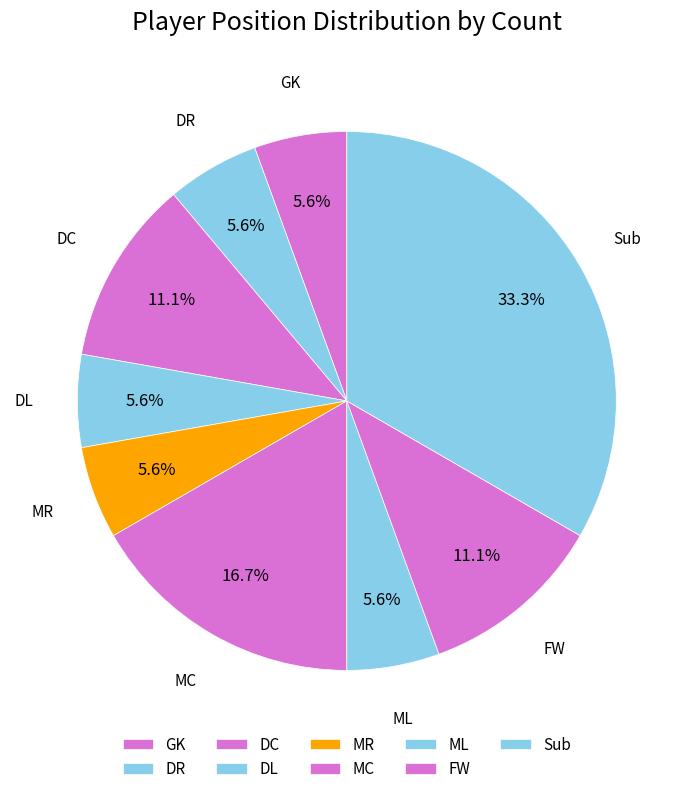

Count the number of slices in the pie.

9